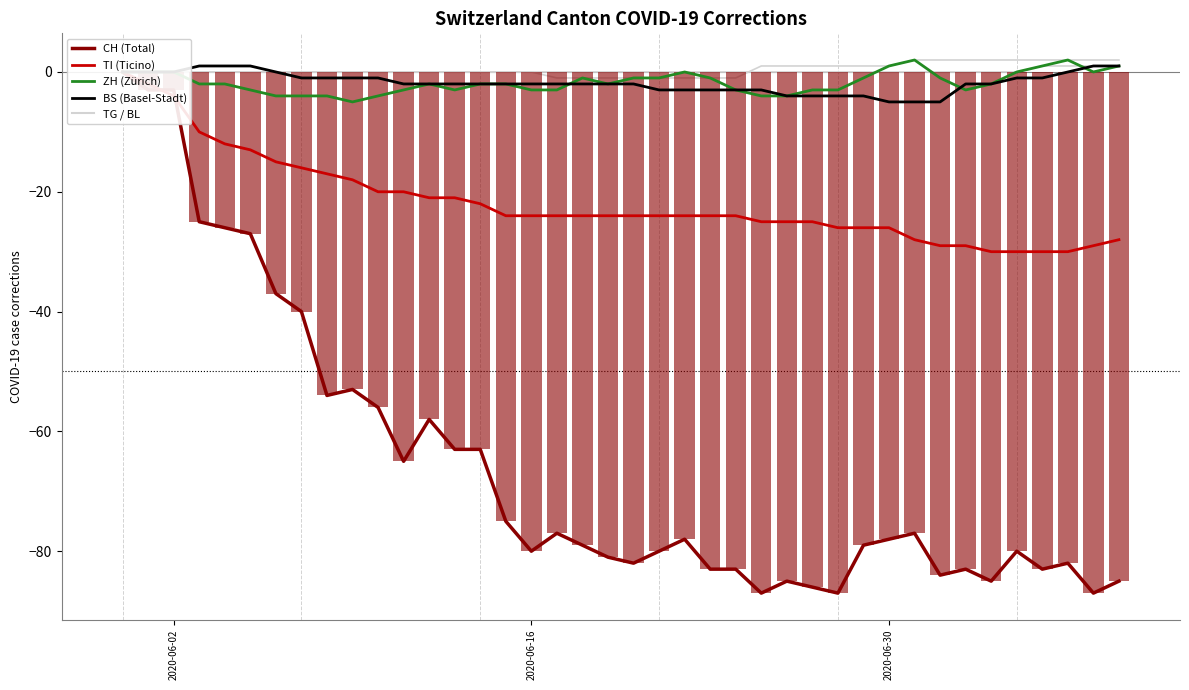

What is the smallest value displayed?

-87